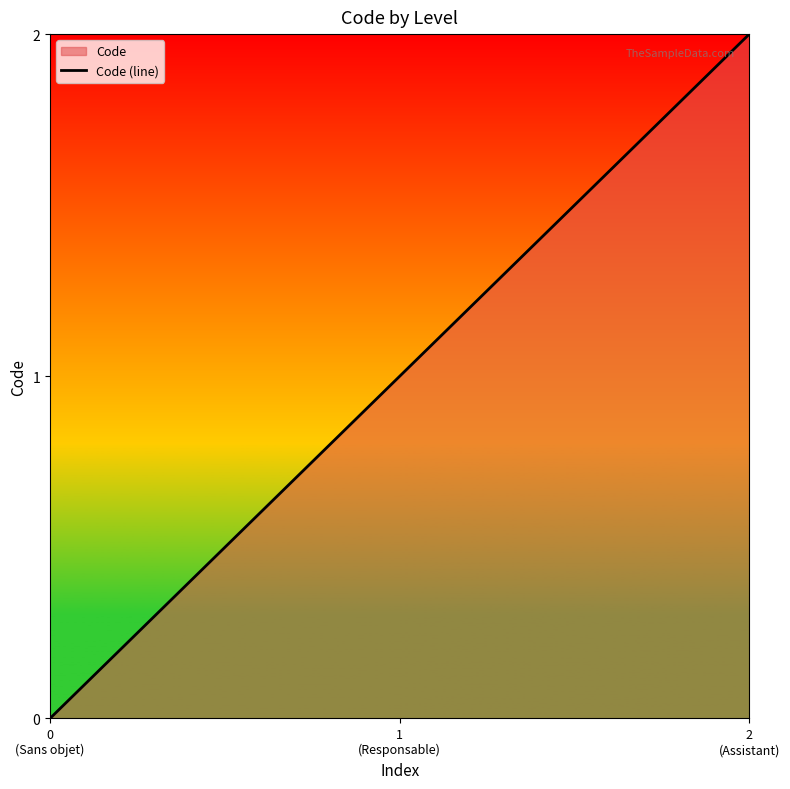

Which label corresponds to the largest value in the chart?

2
(Assistant)